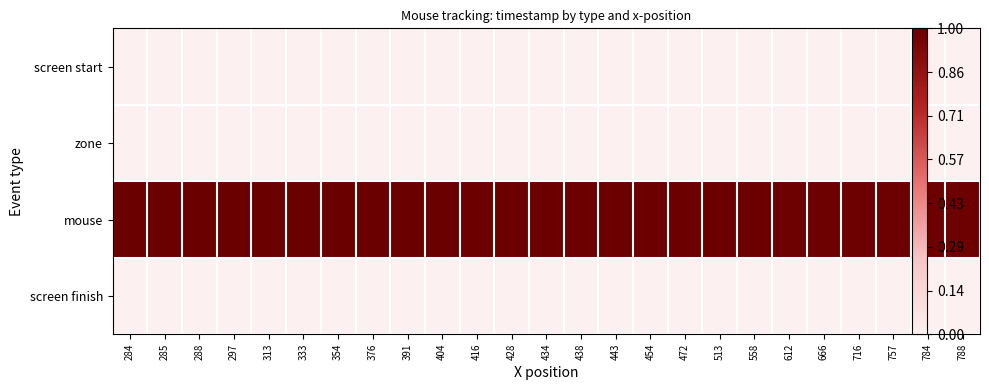

Which series has the largest range (max minus min)?

mouse